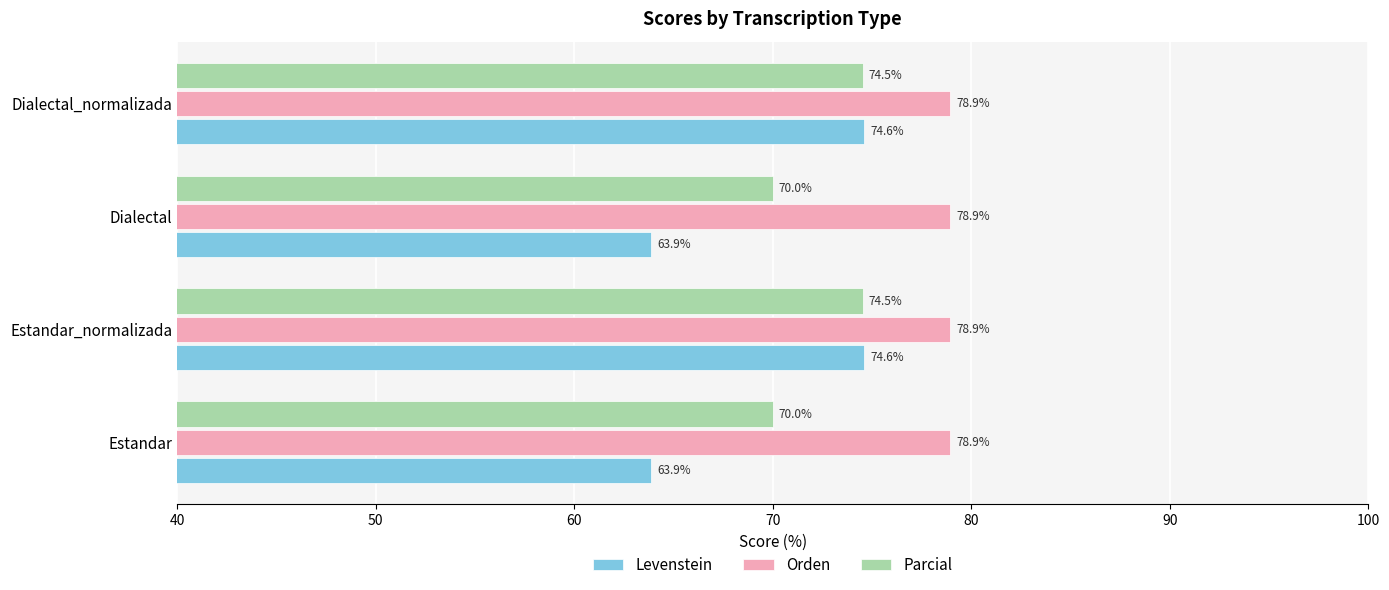

What is the maximum value shown in the chart?

78.9